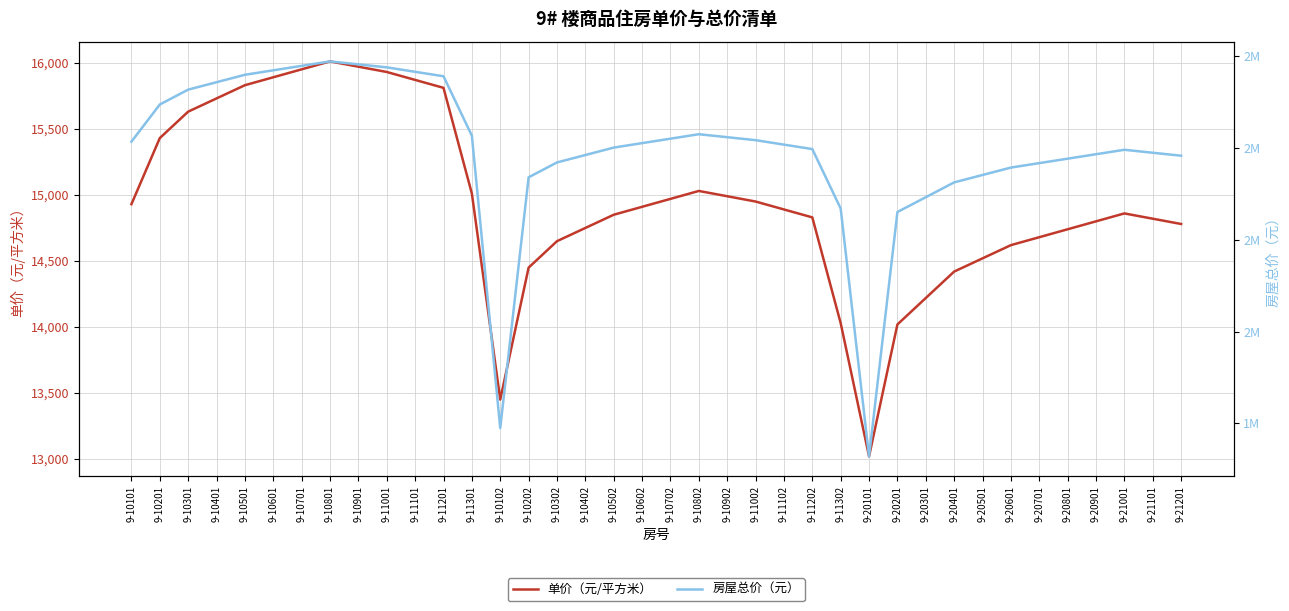

What is the label of the 38th point from the left?

9-21201